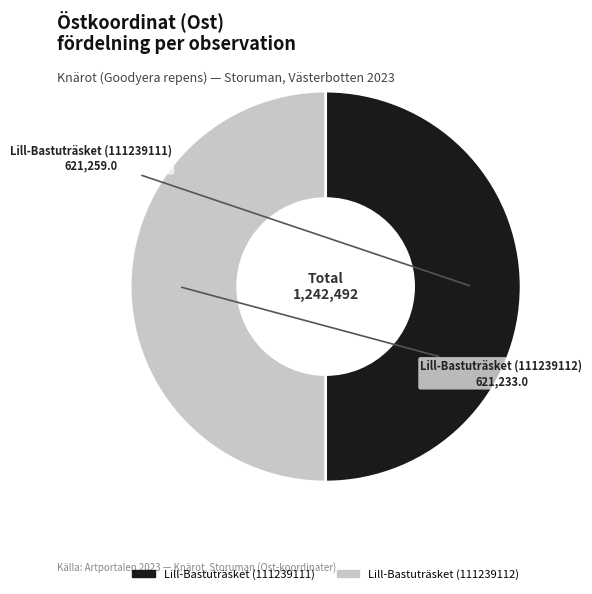

Is the sum of Lill-Bastuträsket (111239112) and Lill-Bastuträsket (111239111) greater than half?

Yes